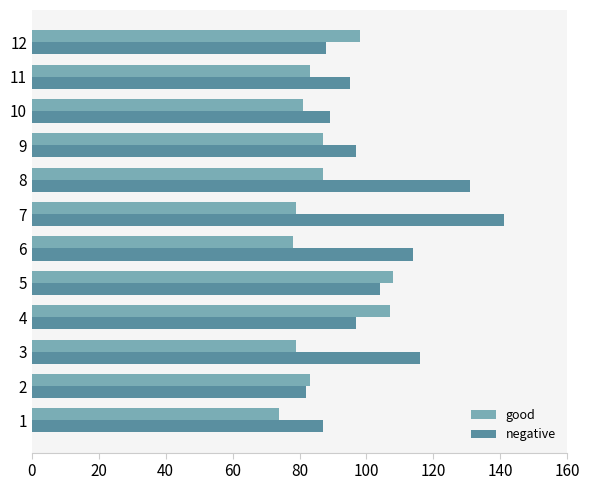

What are all the series names shown in the legend?

good, negative